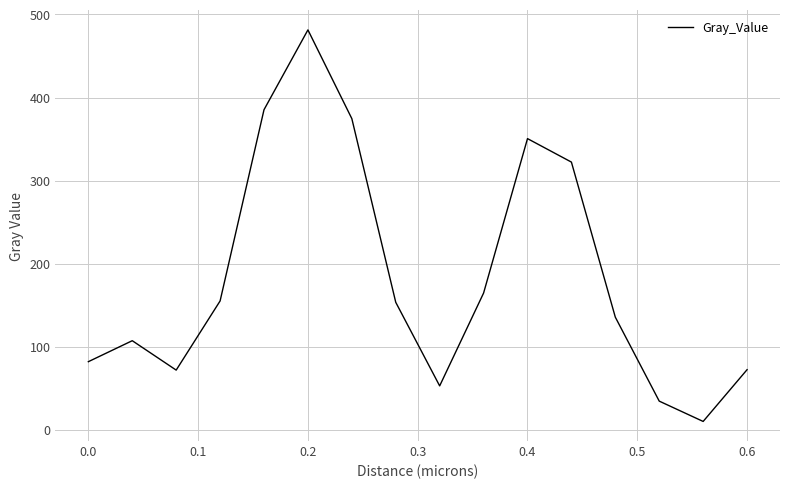

What is the maximum value shown in the chart?

481.4